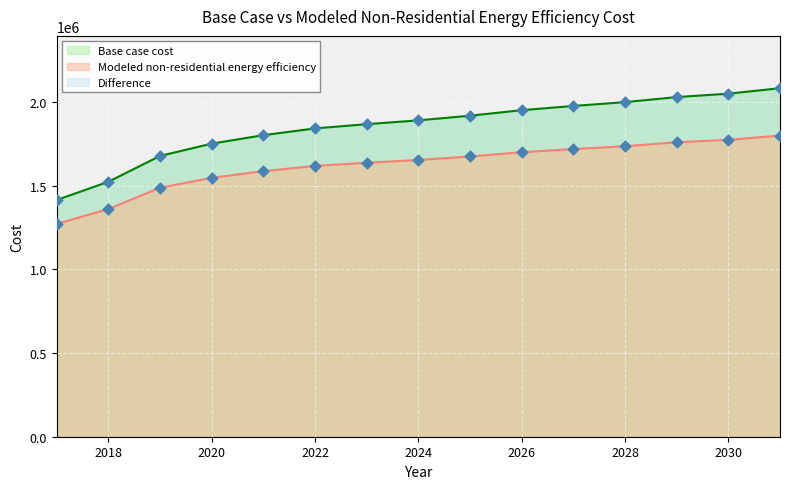

Which series has the largest total across all categories?

Base case cost